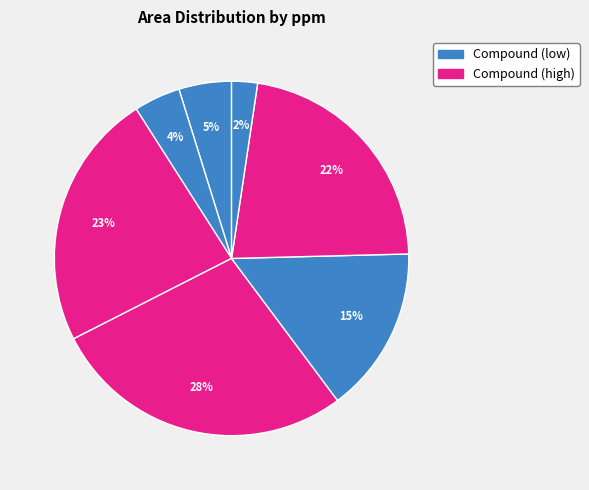

Count the number of slices in the pie.

7